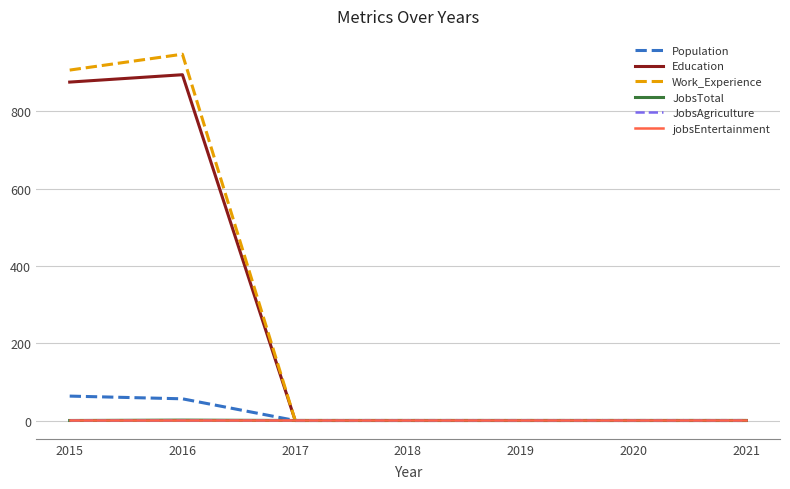

Reading left to right, transcribe all the data shown in this chart.

Population: 64	57	1	1	1	1	1
Education: 875	894	1	1	1	1	1
Work_Experience: 906	947	1	1	1	1	1
JobsTotal: 1	2	1	1	1	1	1
JobsAgriculture: 1	1	1	1	1	1	1
jobsEntertainment: 1	1	1	1	1	1	1